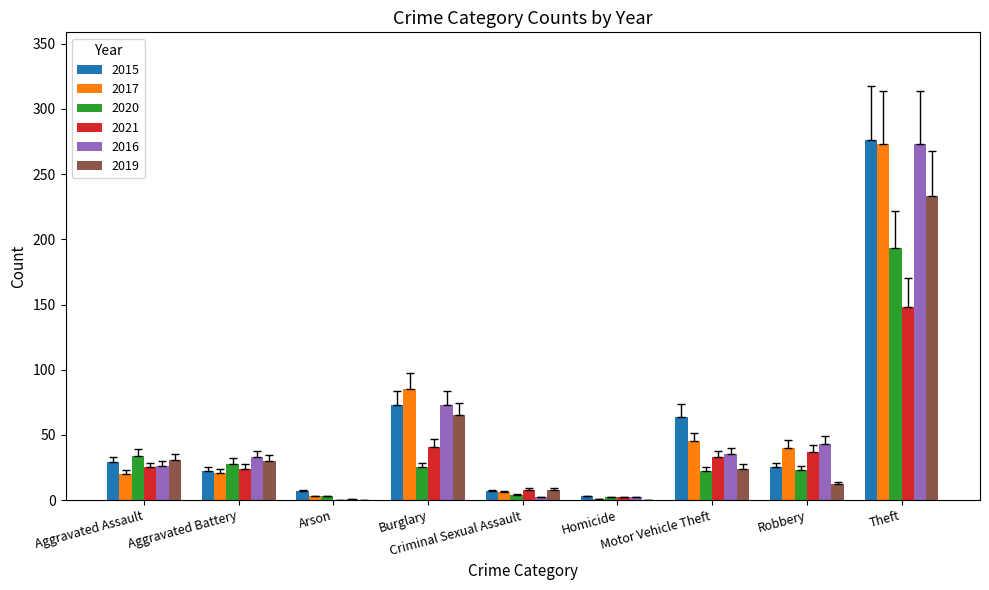

What is the sum of all 2020 values?

334